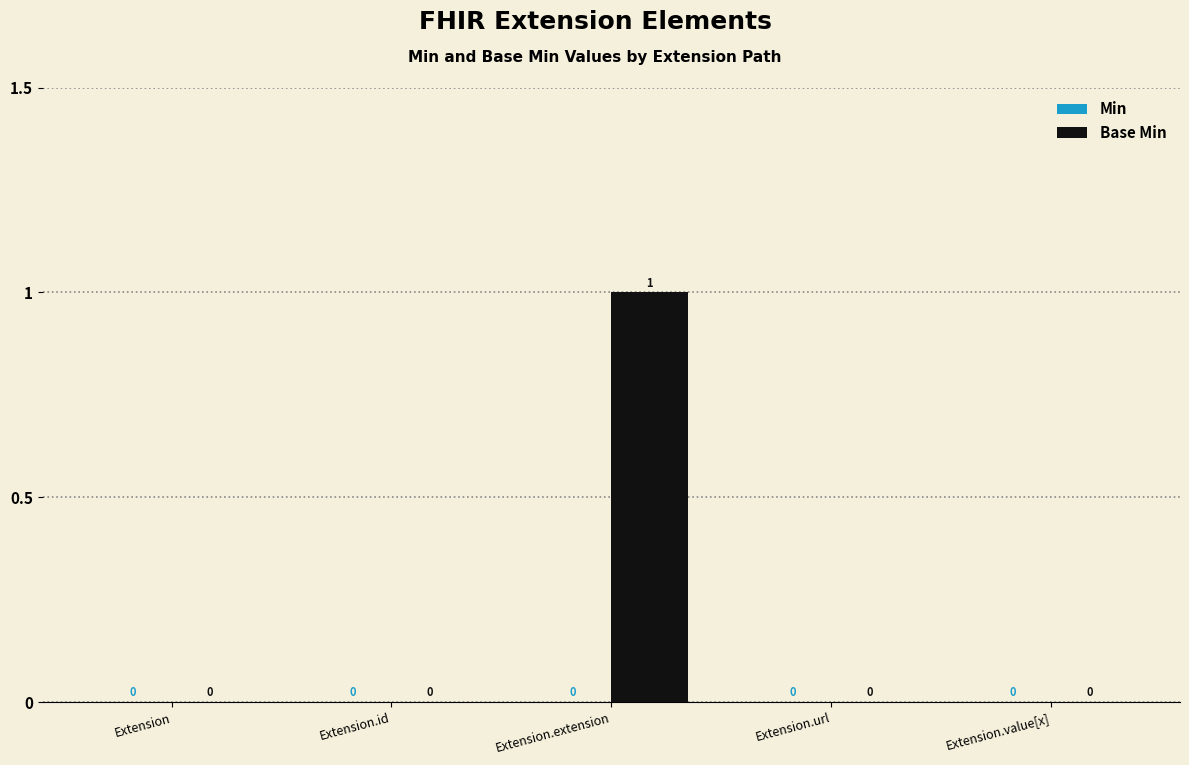

Which has a higher value, Extension.extension or Extension.value[x]?

Extension.extension